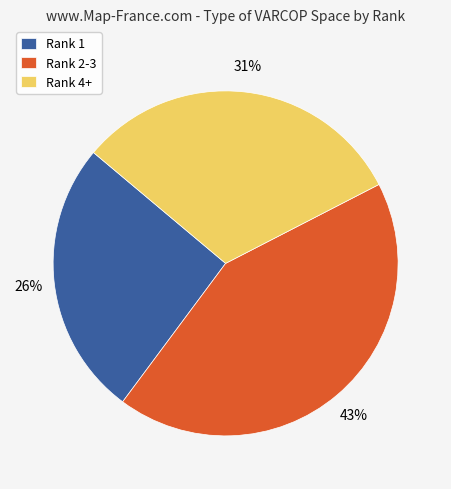

Rank the categories by value from lowest to highest.

Rank 1, Rank 4+, Rank 2-3